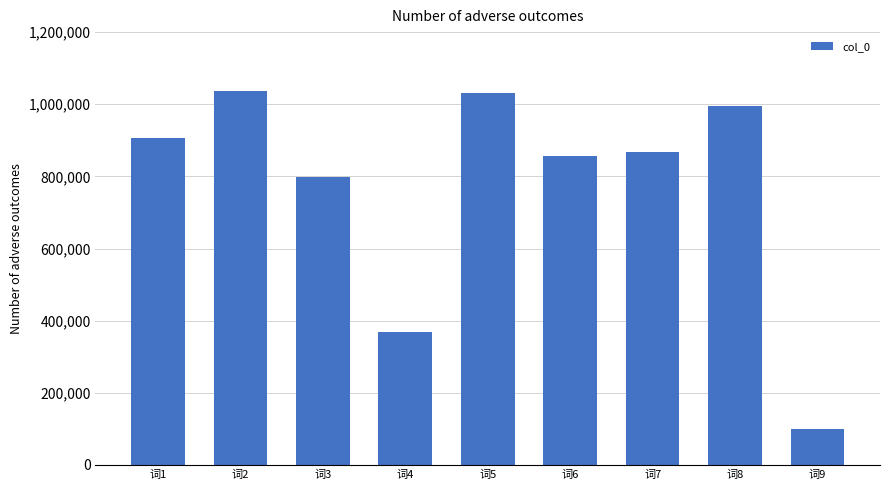

Reading left to right, what are all the values shown in this chart?

词1=905560	词2=1036212	词3=798990	词4=368846	词5=1030472	词6=855151	词7=866734	词8=994484	词9=98912